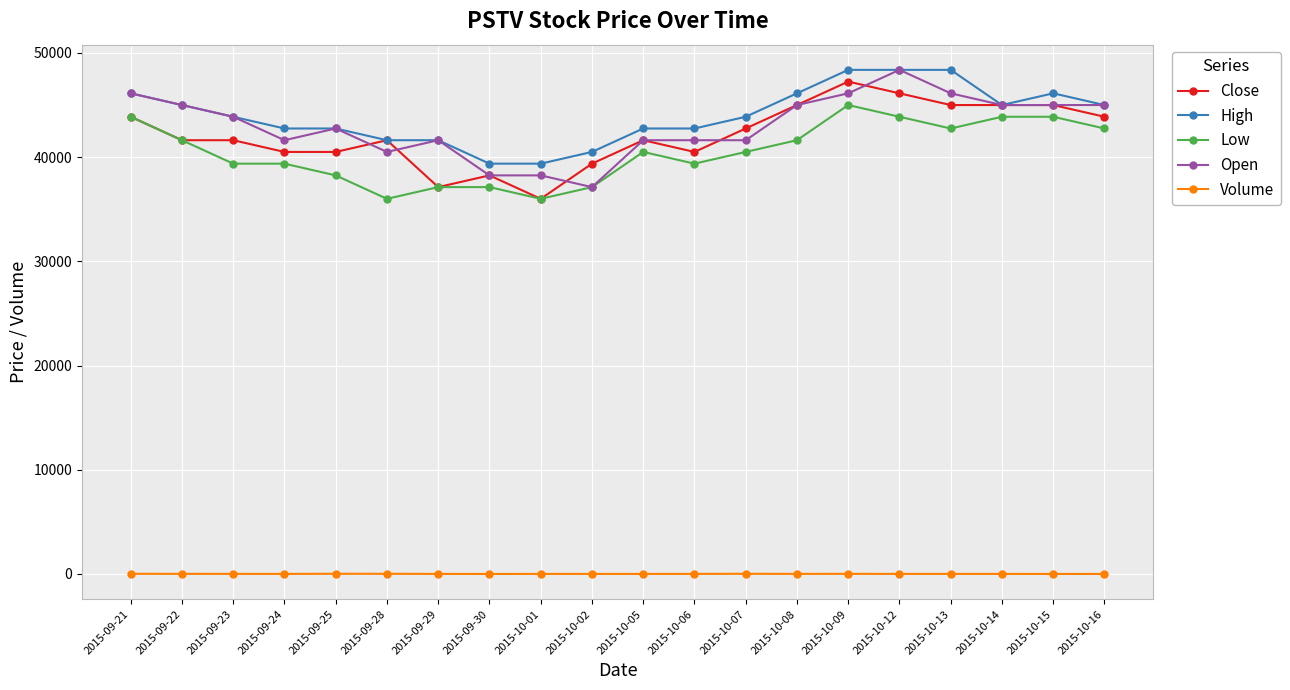

Between 2015-09-21 and 2015-09-30, which series saw the biggest shift?

Open